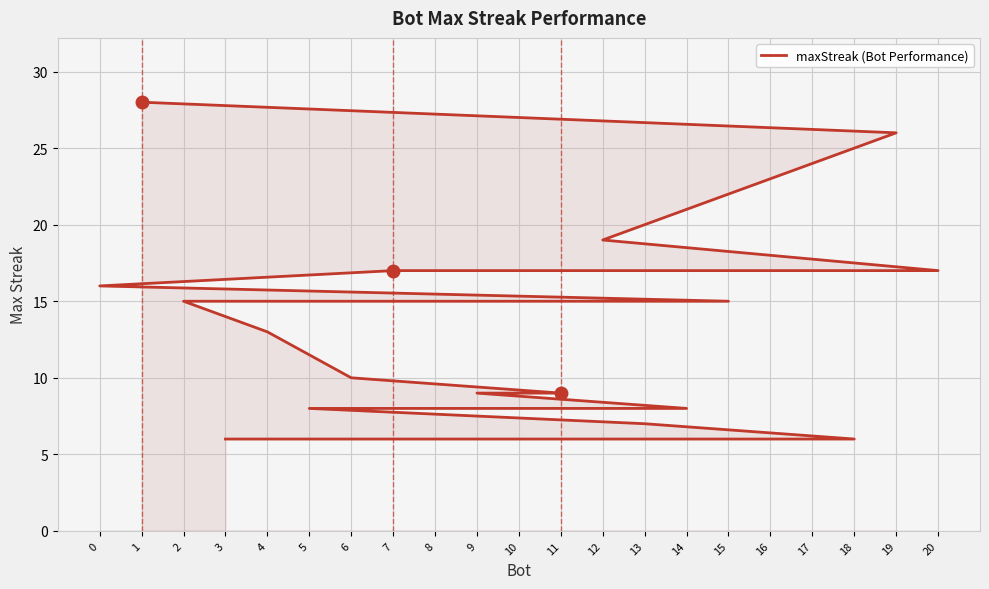

What is the average value?

13